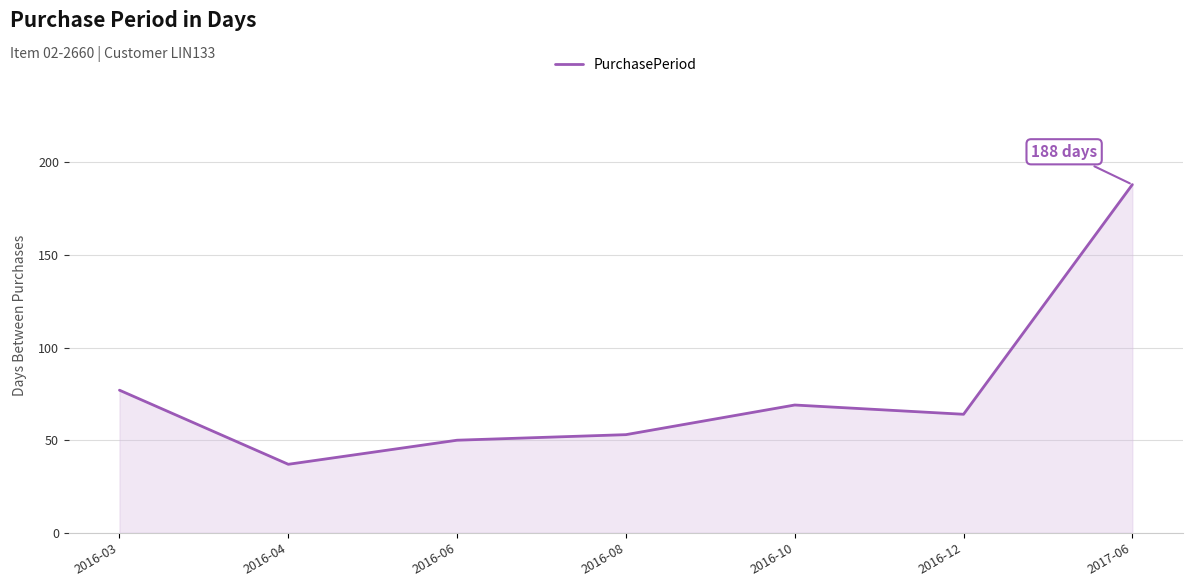

What is the sum of all values?

538